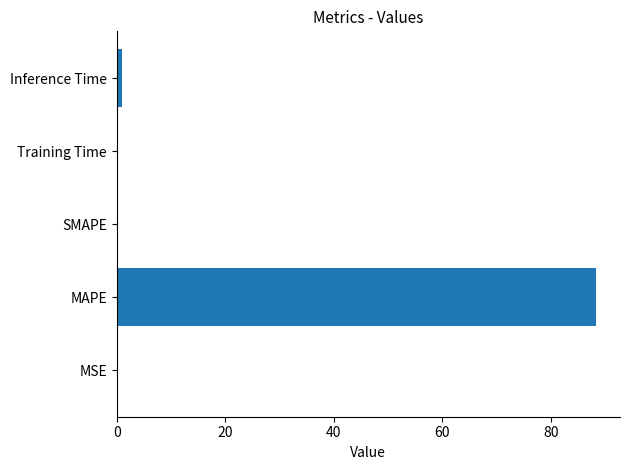

How many distinct data groups are displayed?

1